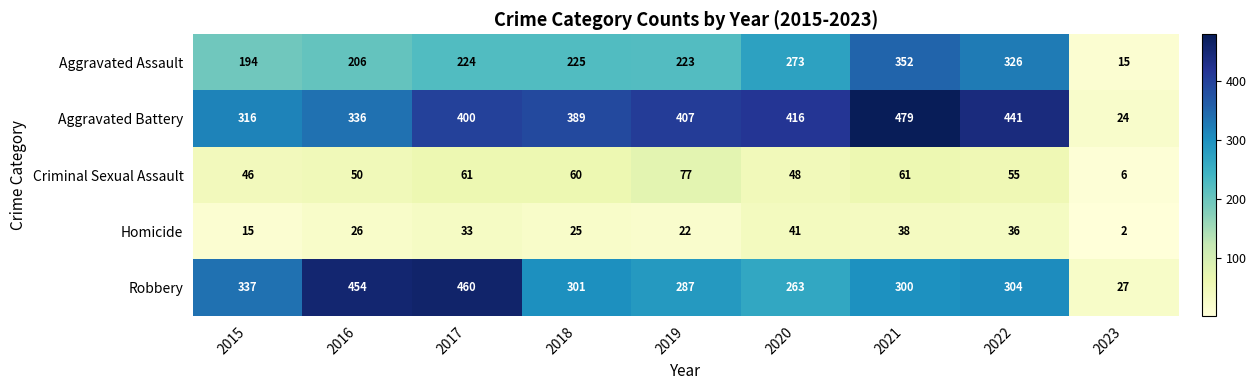

Rank the series by their maximum value, from lowest to highest.

Homicide, Criminal Sexual Assault, Aggravated Assault, Robbery, Aggravated Battery